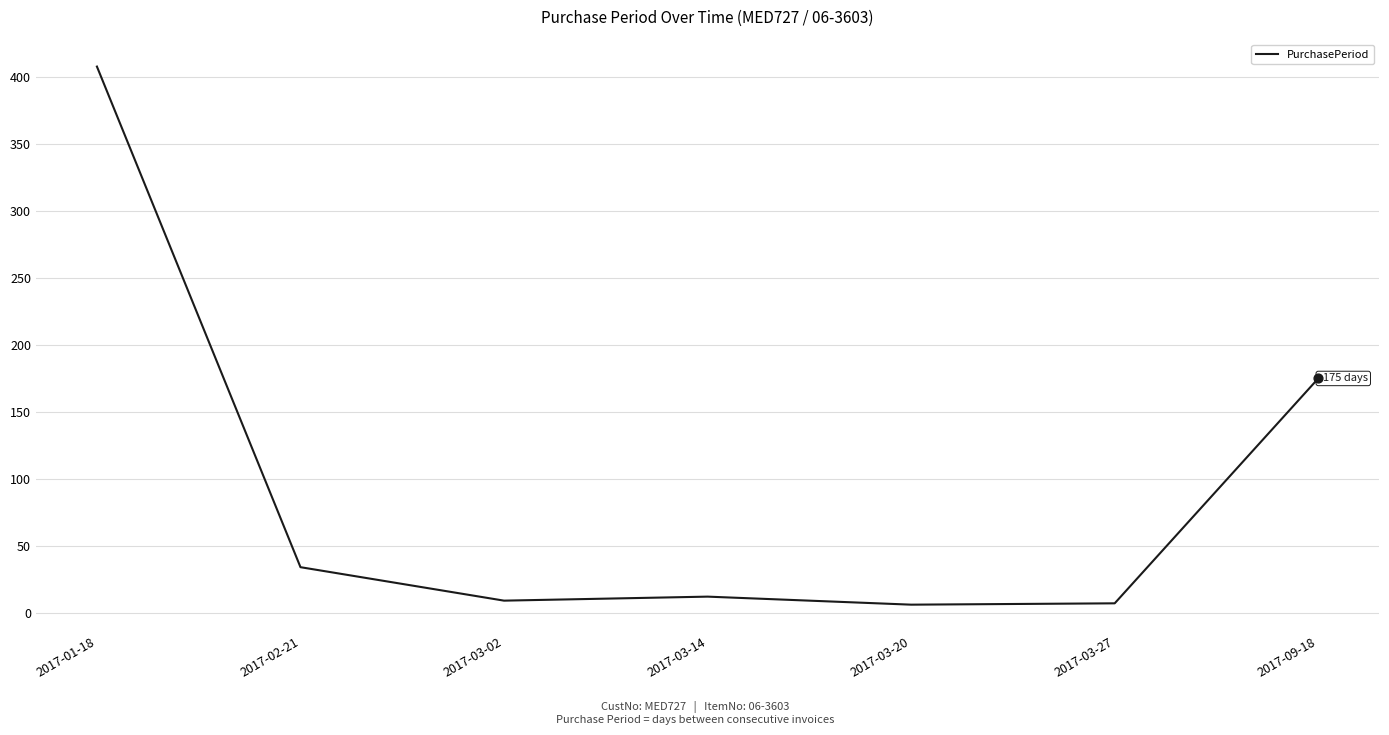

Approximately how many times larger is the value at 2017-02-21 compared to 2017-03-14?

2.8